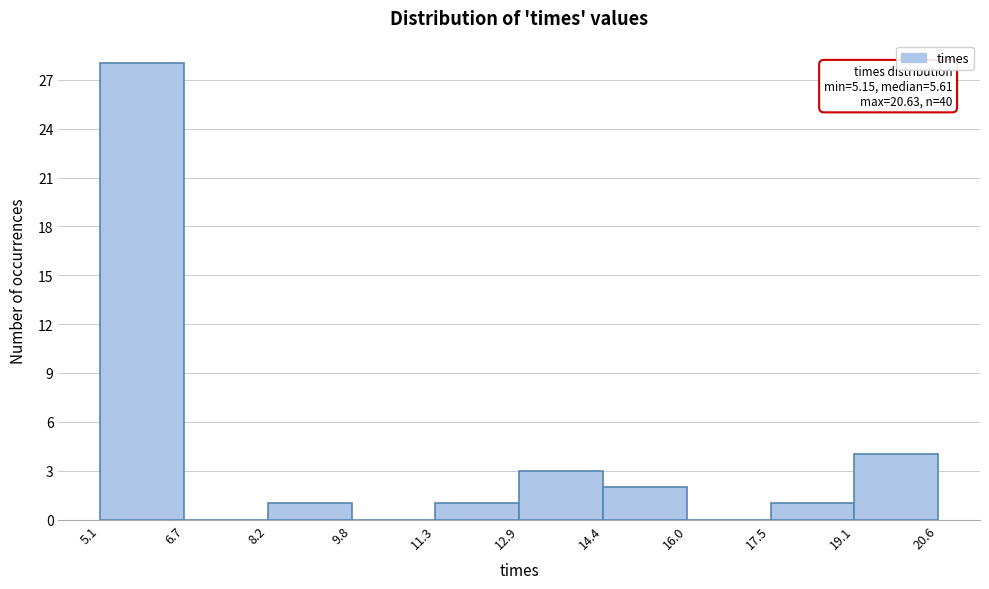

Over which range of the x-axis is the bar tallest?

5.1 to 6.7